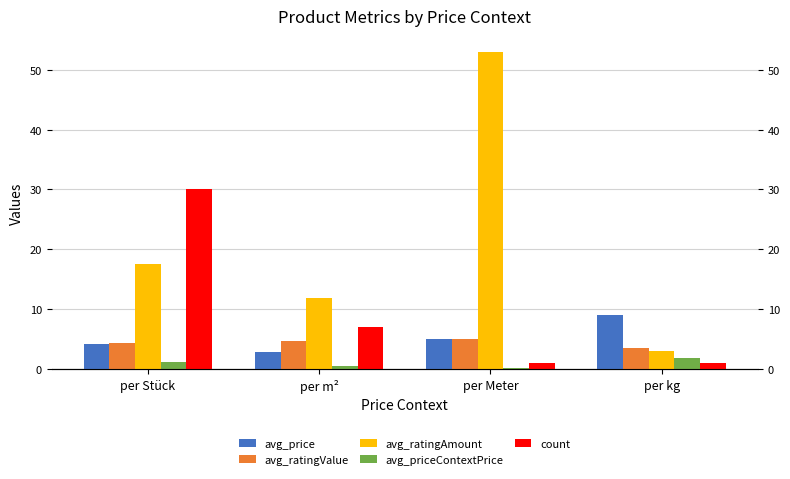

Read the avg_price value at per m².

2.8